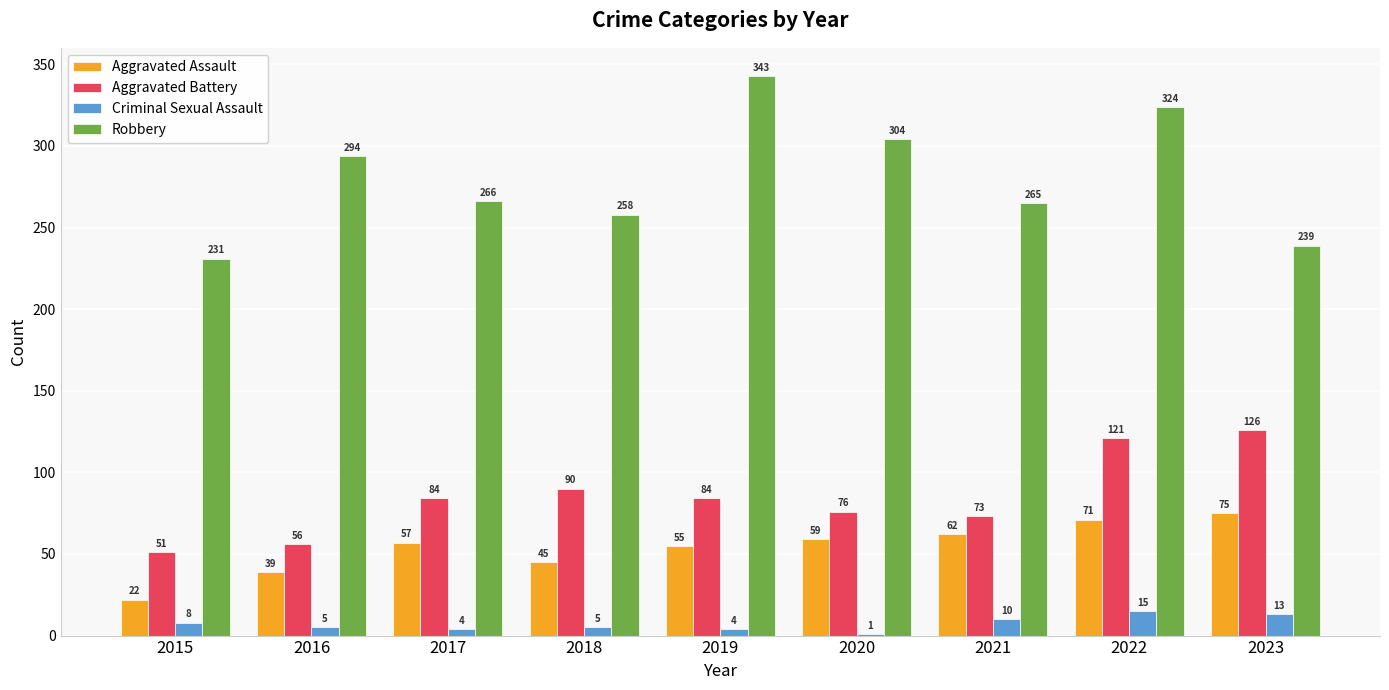

At which category is the sum across all series the highest?

2022